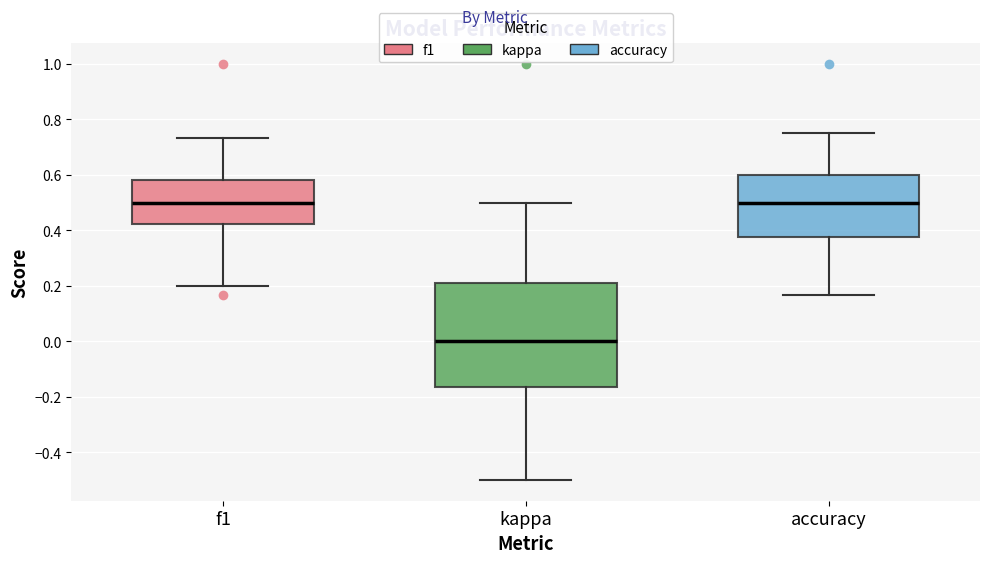

Where does the upper whisker of the box for accuracy end on the y-axis? The values are not printed on the chart, so give them approximately, as read against the axis.

0.76